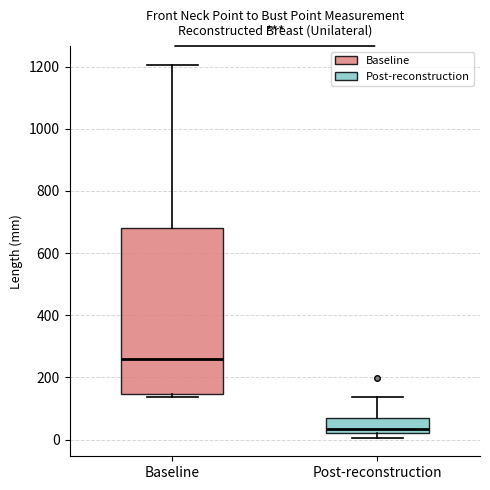

Which box's median line is the lowest?

Post-reconstruction